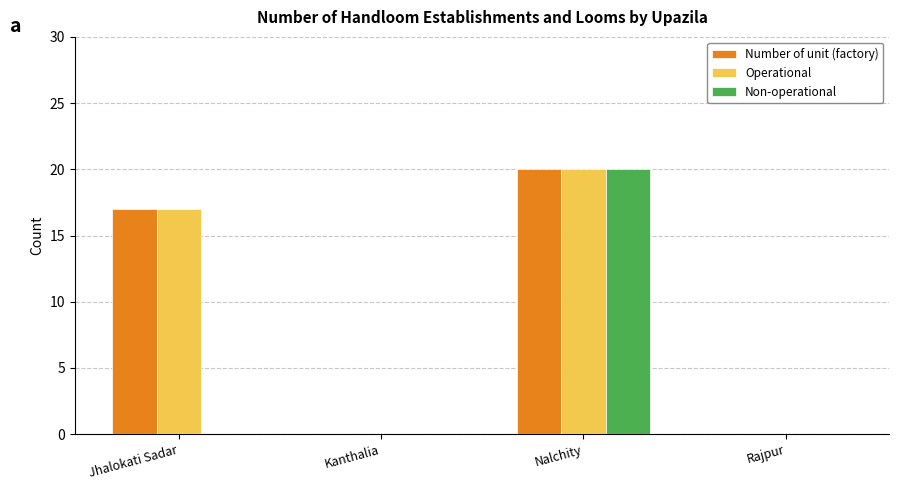

At which label is Operational closest to 10?

Jhalokati Sadar